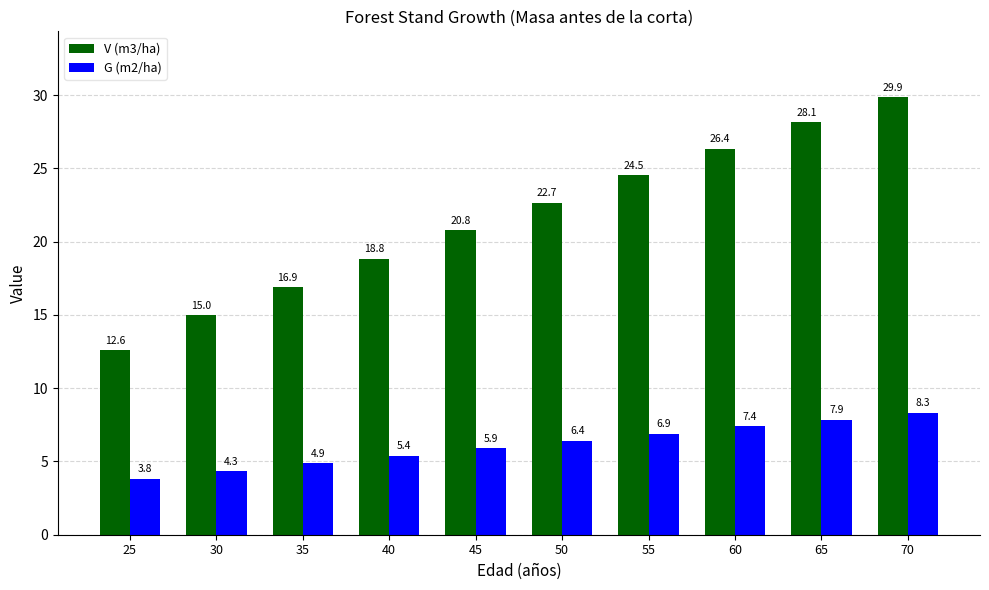

Read the V (m3/ha) value at 35.

16.9